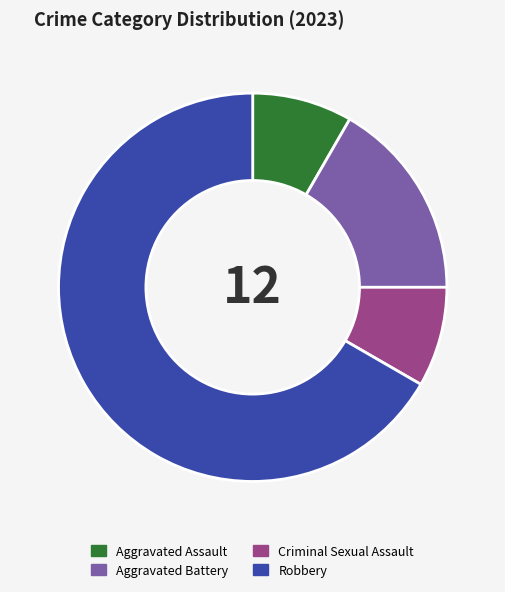

Do Robbery and Criminal Sexual Assault together represent more than half of the pie?

Yes